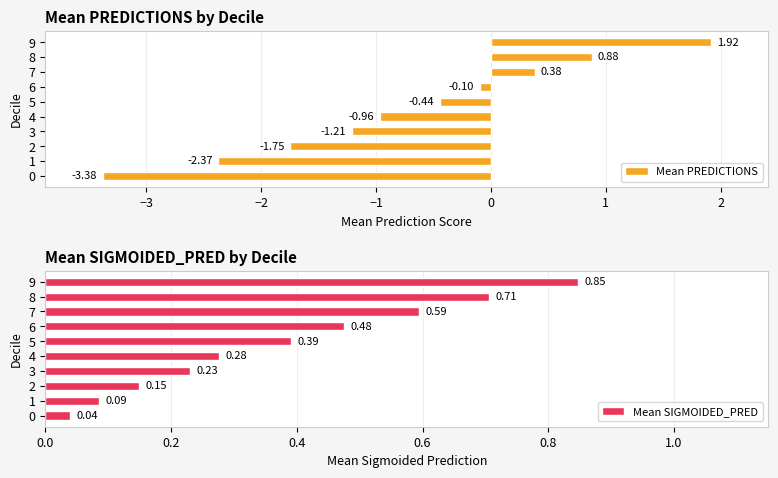

What is the difference between the Mean PREDICTIONS values at 1 and 7?

2.8